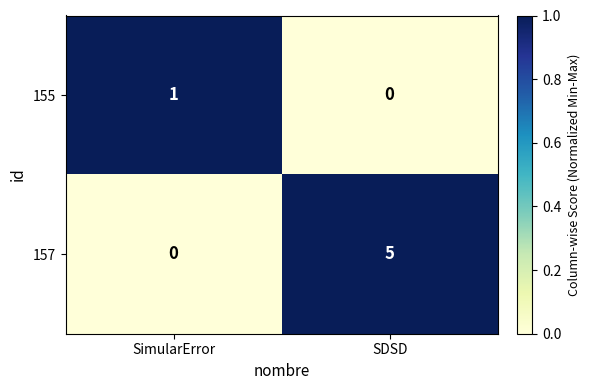

Where is 155 nearest to the value 0?

SDSD